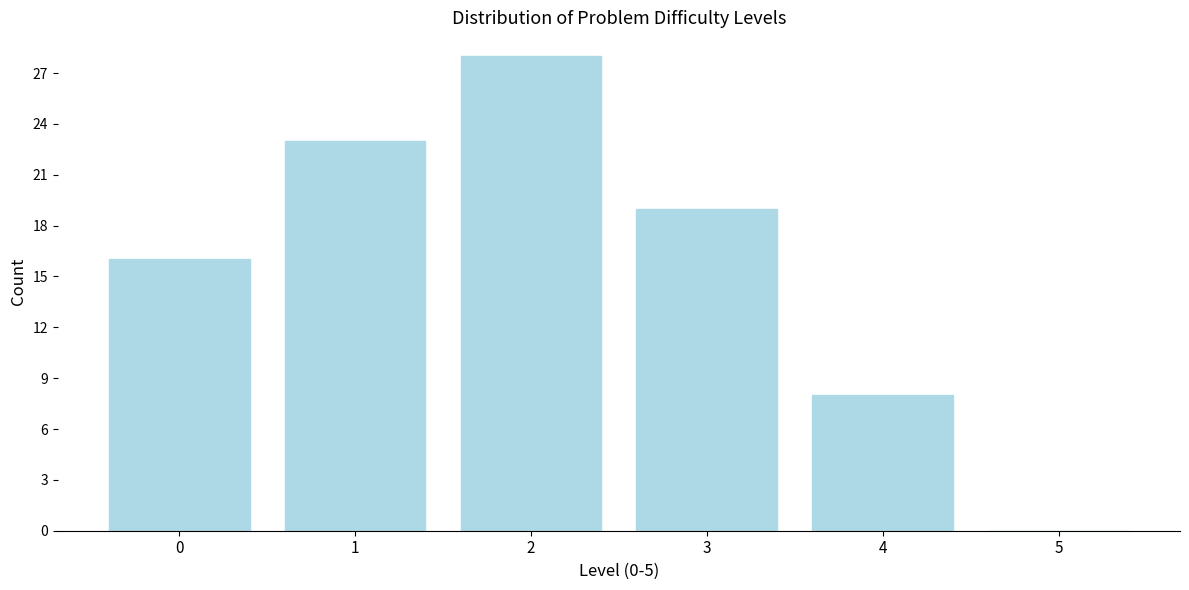

Reading left to right, transcribe all the data shown in this chart.

0=16	1=23	2=28	3=19	4=8	5=0